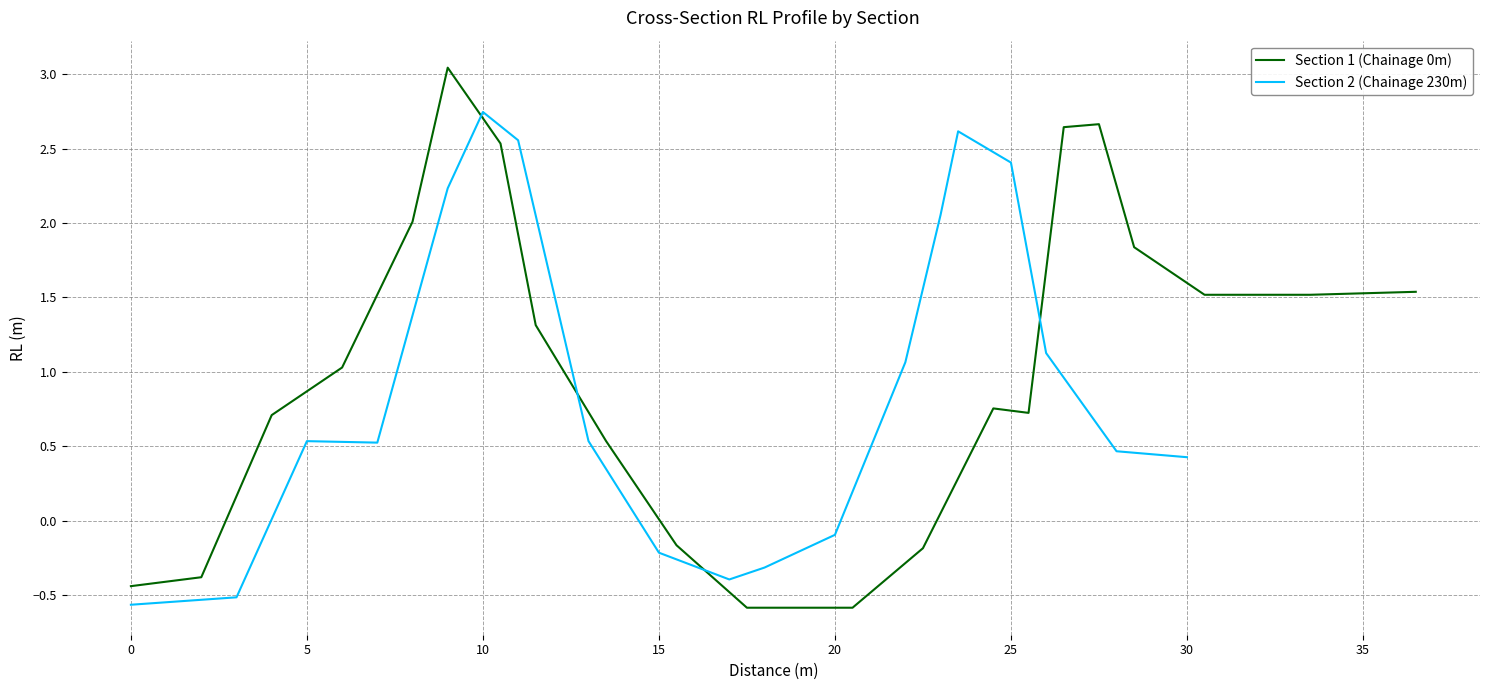

What is the minimum value for Section 1 (Chainage 0m)?

-0.6